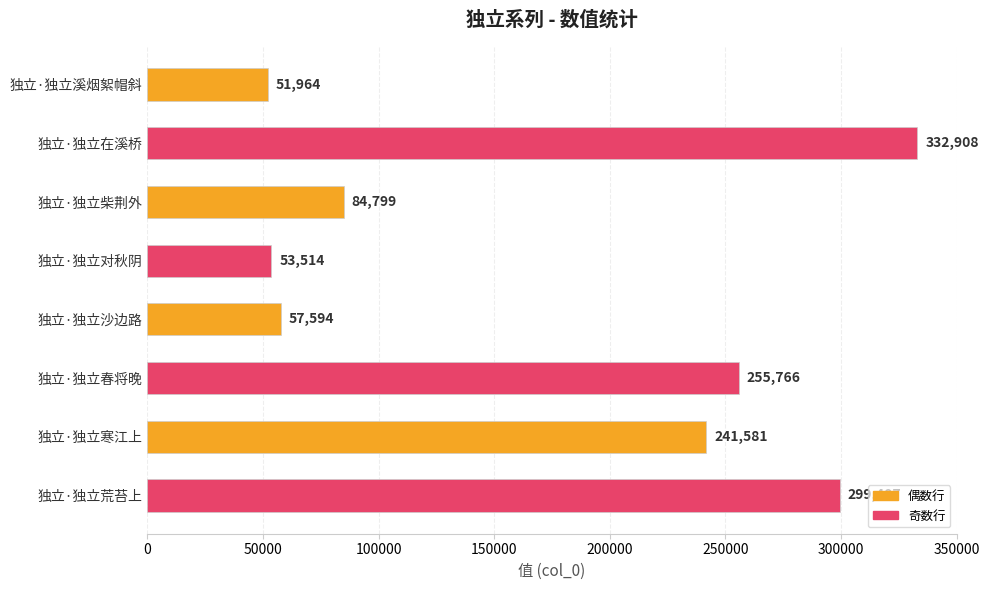

Rank the categories by value from lowest to highest.

独立·独立溪烟絮帽斜, 独立·独立对秋阴, 独立·独立沙边路, 独立·独立柴荆外, 独立·独立寒江上, 独立·独立春将晚, 独立·独立荒苔上, 独立·独立在溪桥